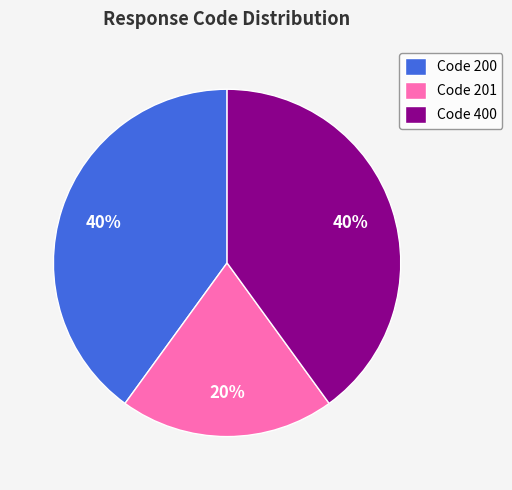

What is the smallest slice in the pie chart?

Code 201